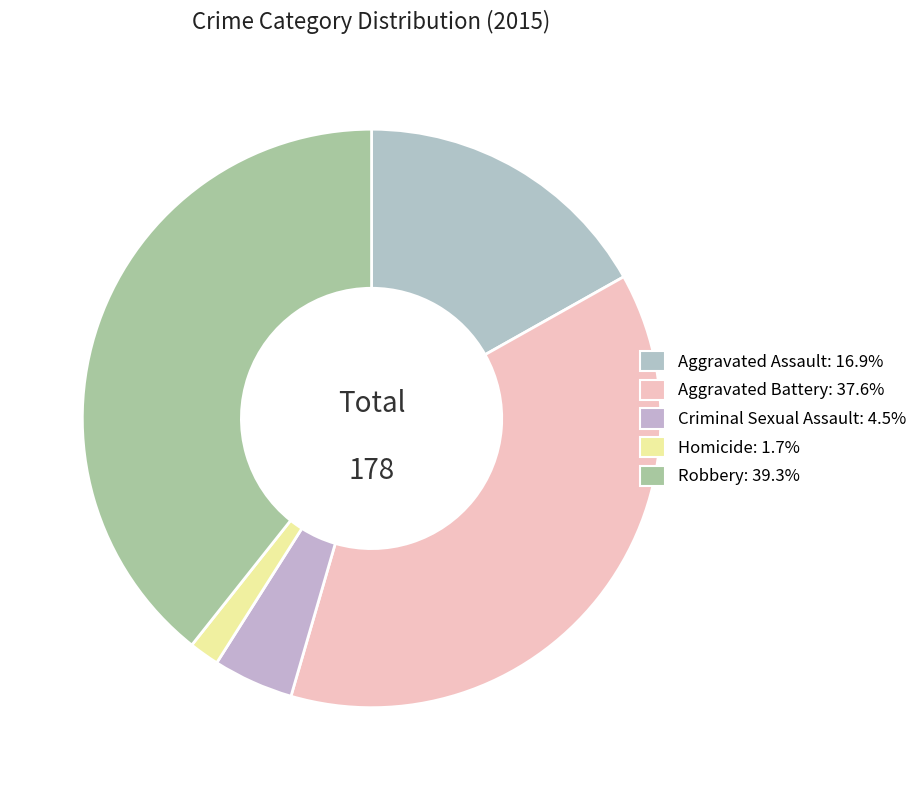

Which slice is the smallest?

Homicide